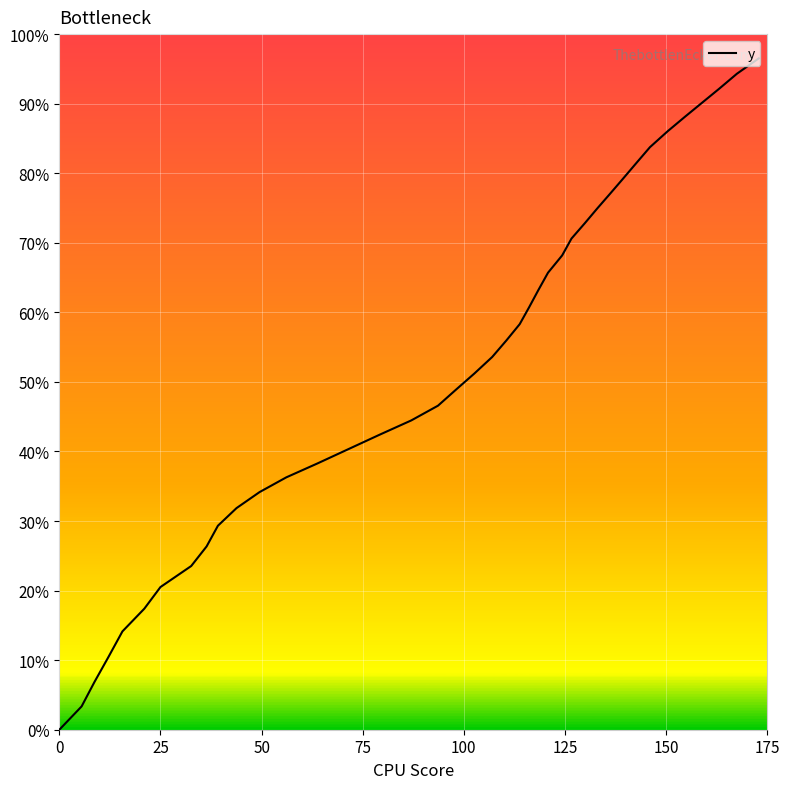

Is this an area chart (filled region under the line)?

No